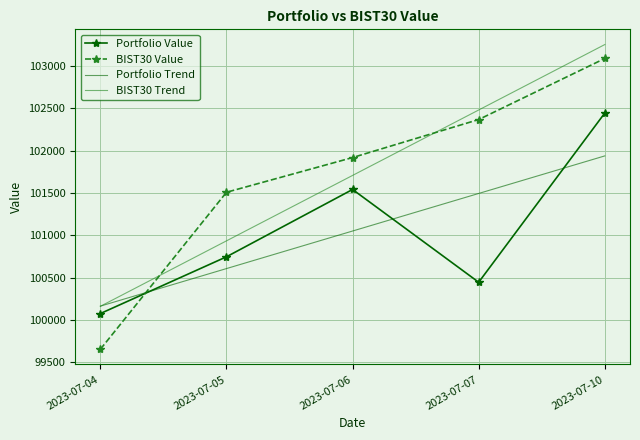

What is the greatest value displayed?

103252.7